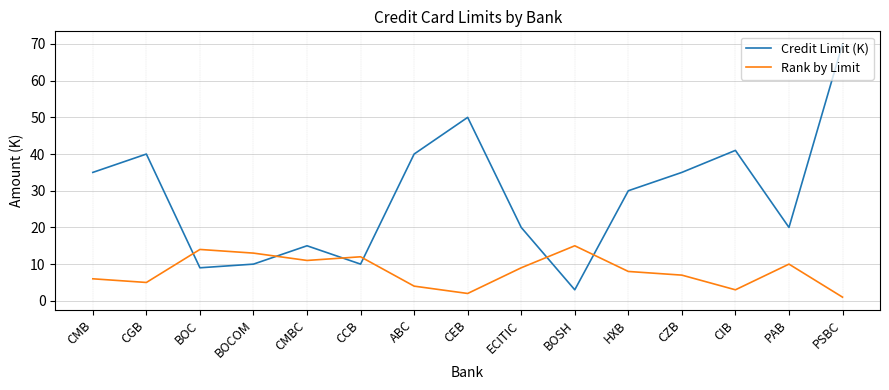

What position from the left is BOCOM?

4